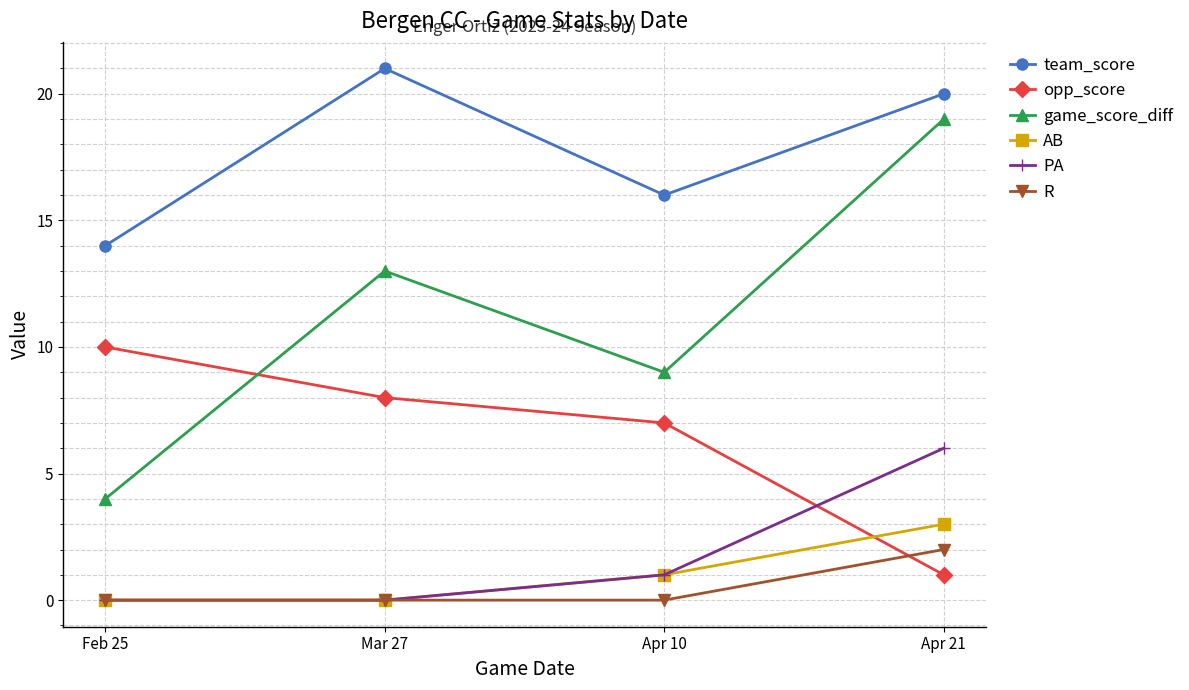

Rank the series at Apr 21 from lowest to highest value.

opp_score, R, AB, PA, game_score_diff, team_score